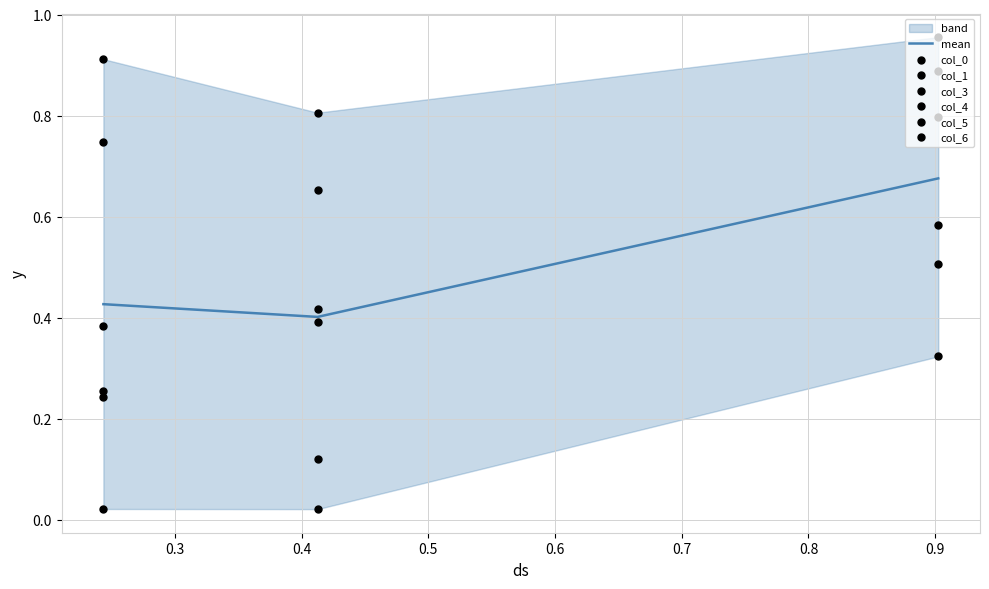

At how many categories does at least one series exceed 0?

3